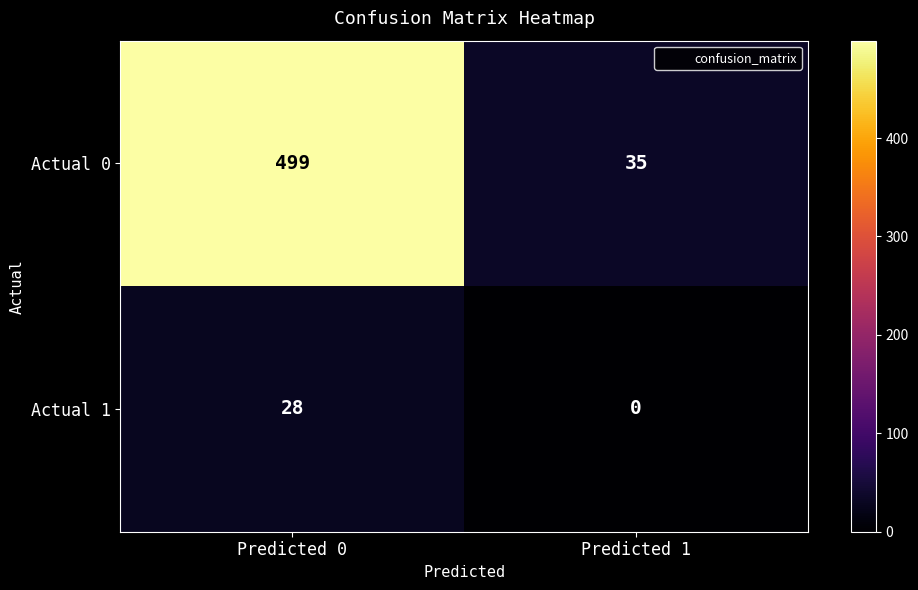

How many data points does each series have?

2